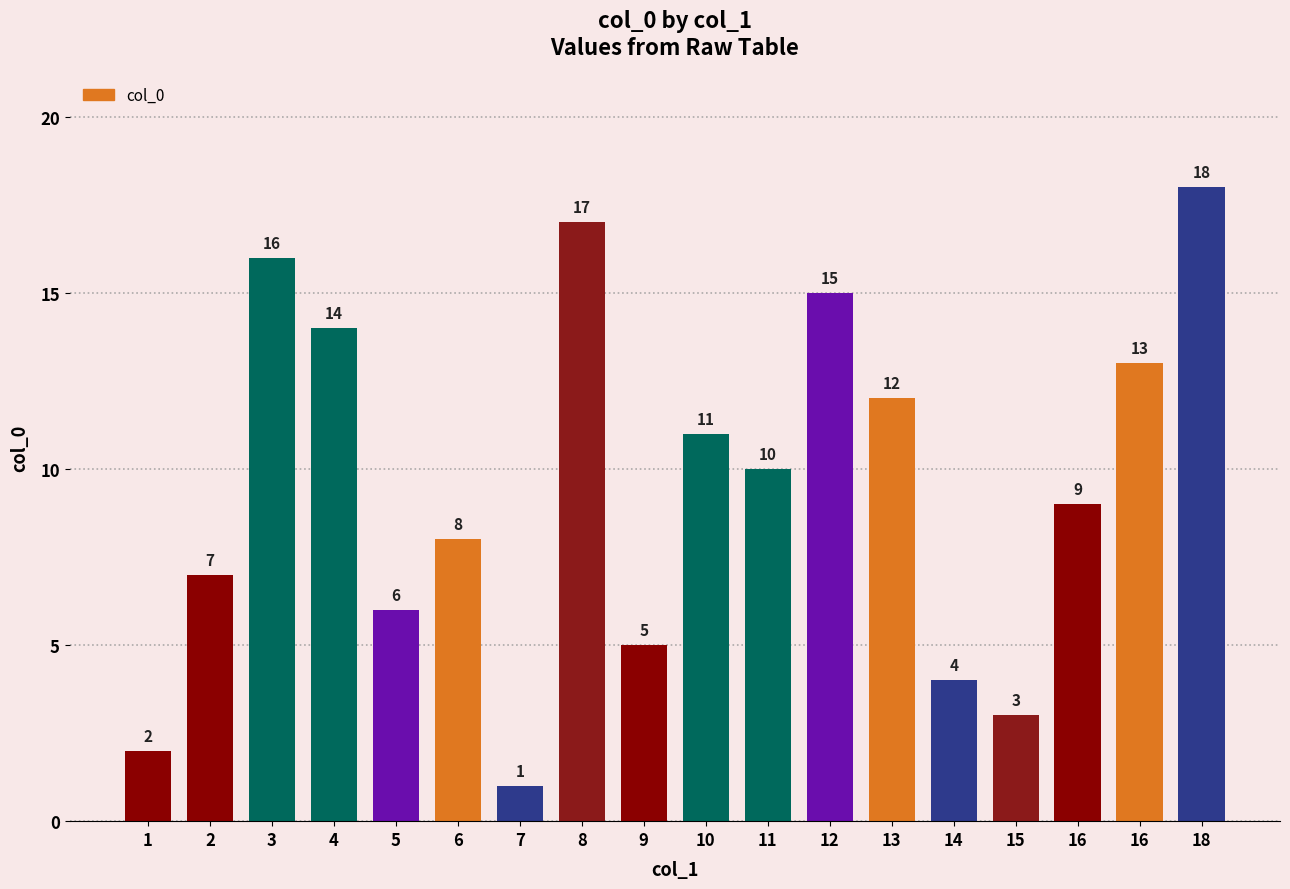

Rank the categories by value from lowest to highest.

7, 1, 15, 14, 9, 5, 2, 6, 16, 11, 10, 13, 16, 4, 12, 3, 8, 18